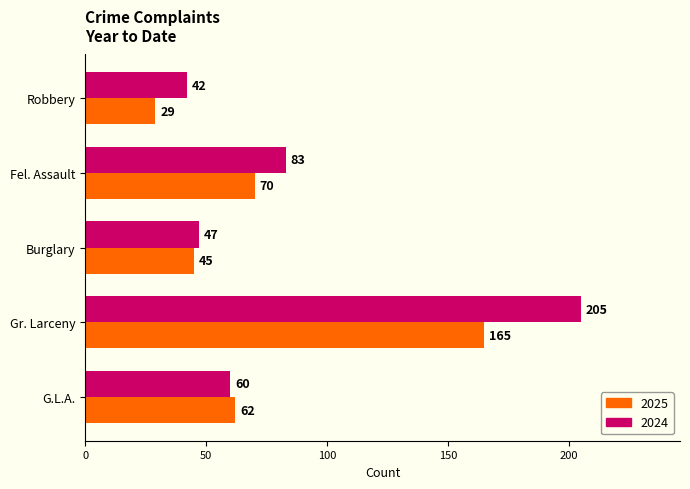

What is the approximate value of 2025 at Robbery, to the nearest 5?

30